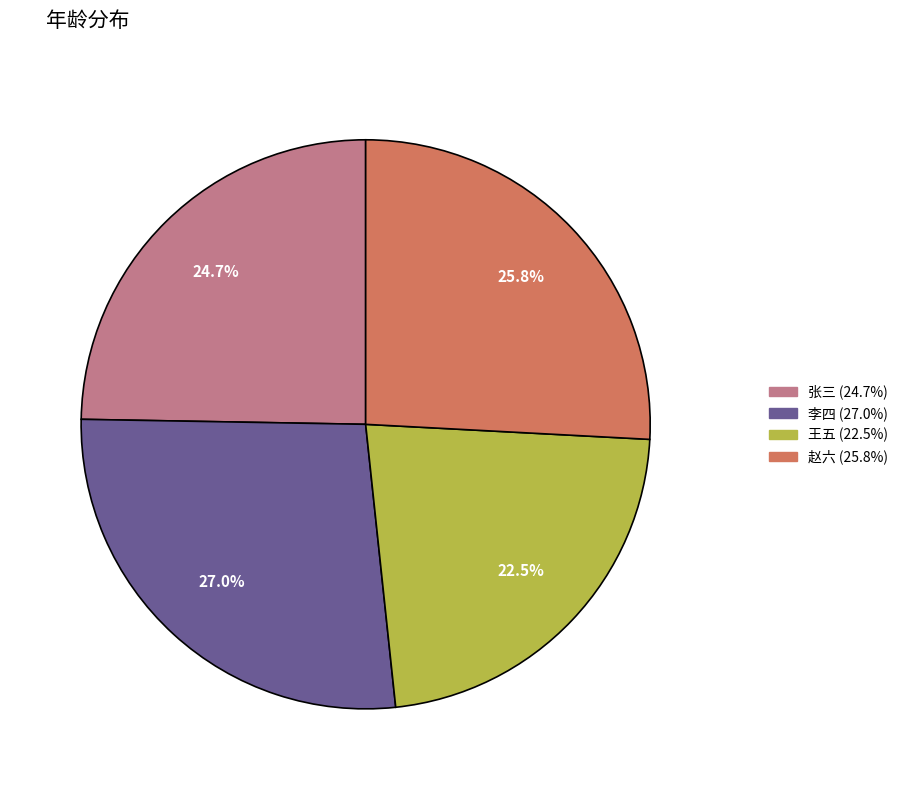

Is 王五 the majority of the pie?

No